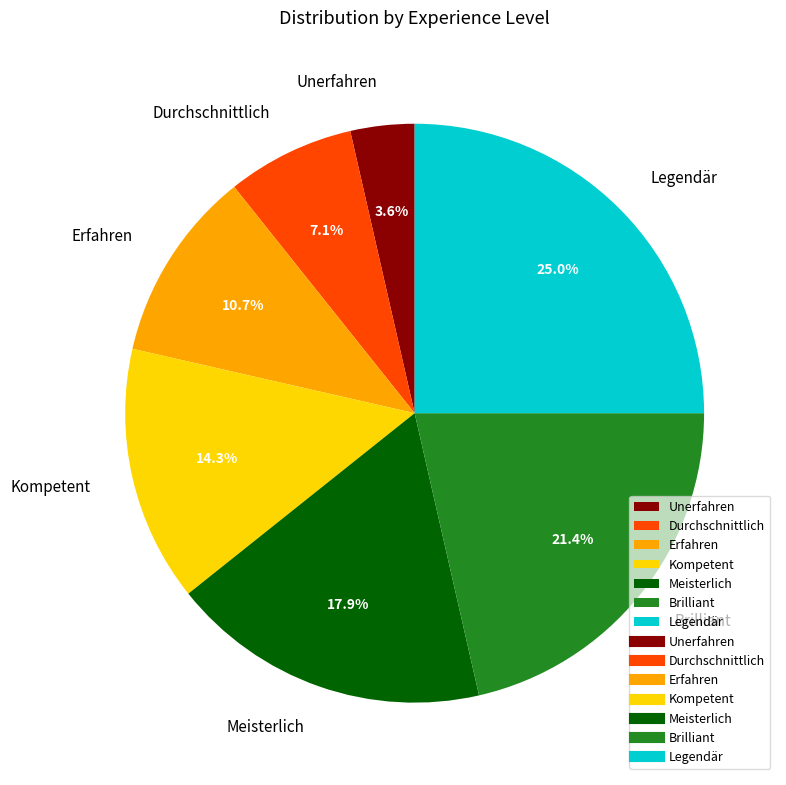

Does Kompetent account for over 50% of the chart?

No